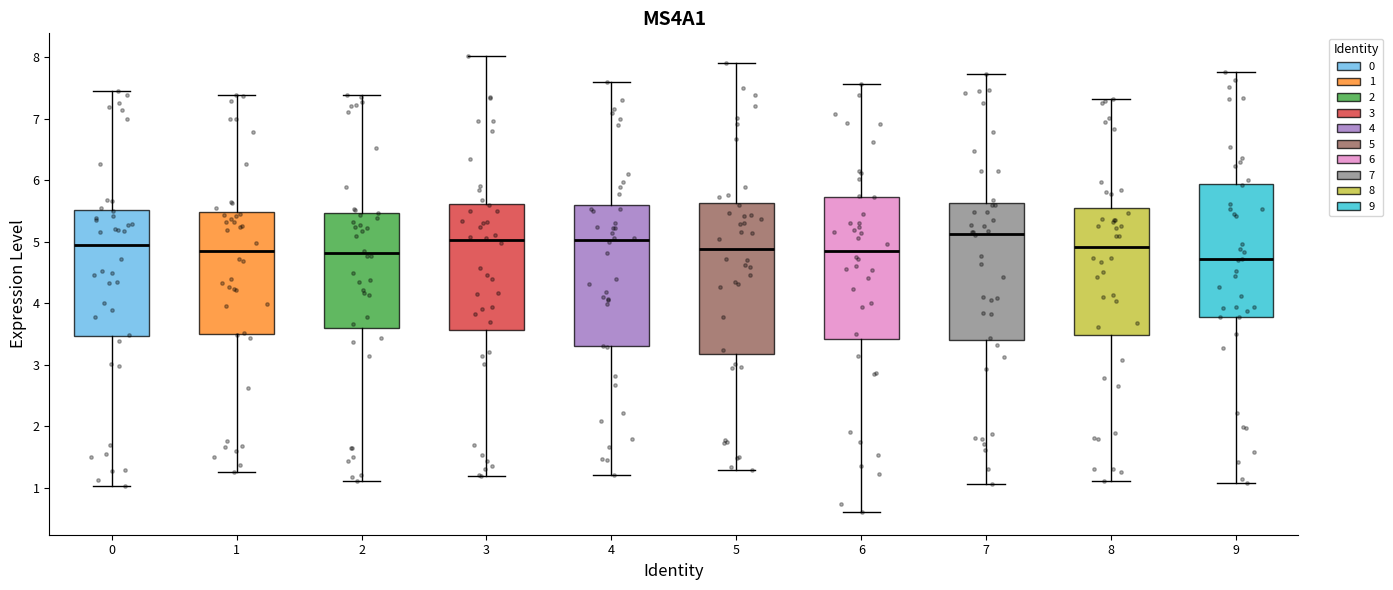

Reading left to right, transcribe this box plot: for each box, give where its median line is, the range the box spans, and where its two whiskers end, as read against the y-axis. The values are not printed on the chart, so give them approximately, as read against the axis.

0: median 4.9, box 3.5 to 5.5, whiskers 1.0 to 7.5
1: median 4.8, box 3.5 to 5.5, whiskers 1.3 to 7.4
2: median 4.8, box 3.6 to 5.5, whiskers 1.1 to 7.4
3: median 5.0, box 3.6 to 5.6, whiskers 1.2 to 8.0
4: median 5.0, box 3.3 to 5.6, whiskers 1.2 to 7.6
5: median 4.9, box 3.2 to 5.6, whiskers 1.3 to 7.9
6: median 4.9, box 3.4 to 5.7, whiskers 0.6 to 7.6
7: median 5.1, box 3.4 to 5.6, whiskers 1.1 to 7.7
8: median 4.9, box 3.5 to 5.5, whiskers 1.1 to 7.3
9: median 4.7, box 3.8 to 5.9, whiskers 1.1 to 7.8